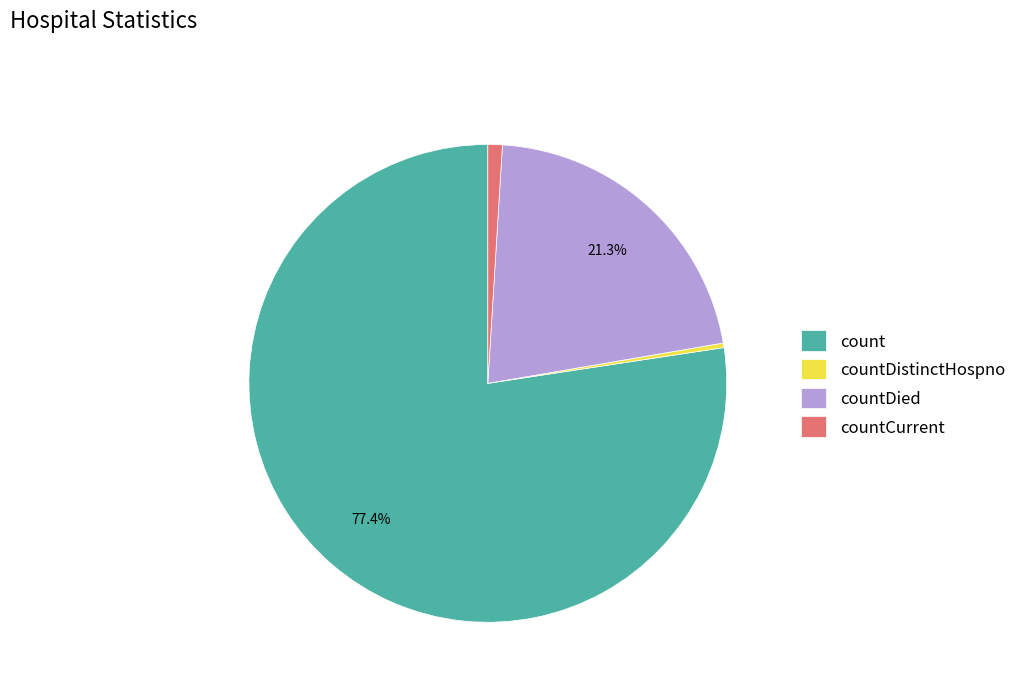

What is the ratio of the value at count to the value at countDistinctHospno?

251.9